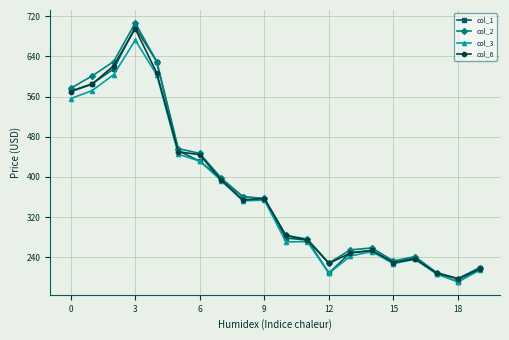

What is the minimum value for col_2?

197.9